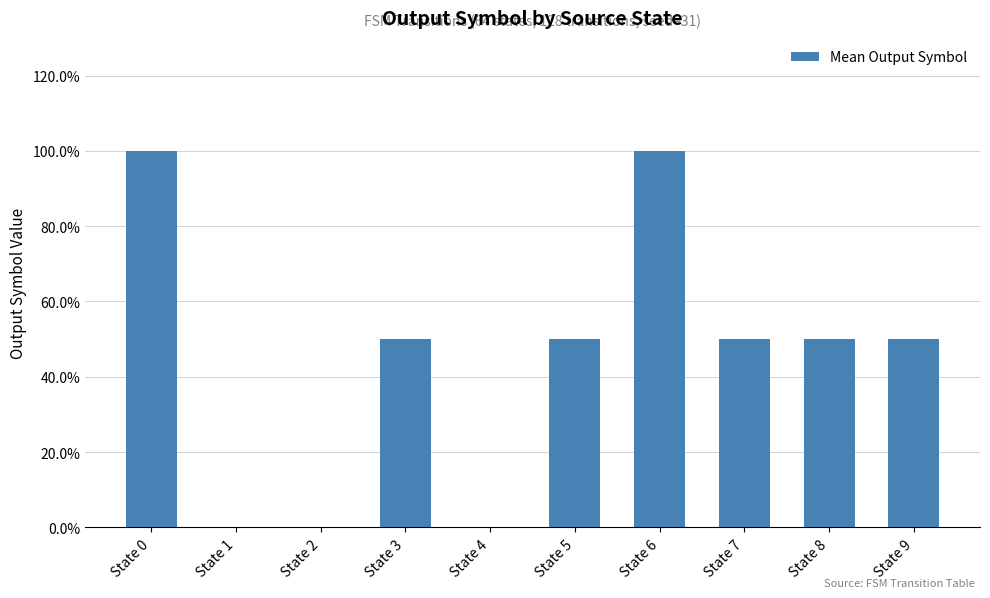

What is the change in value from State 4 to State 5?

+0.5